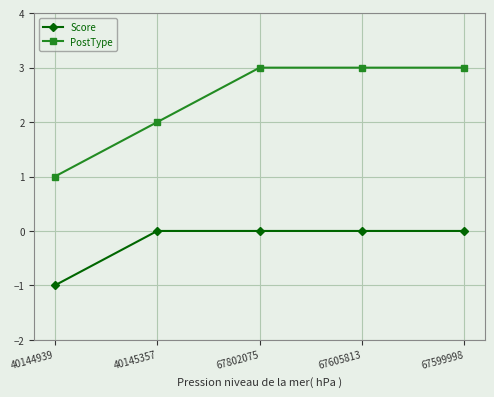

Which series has the largest total across all categories?

PostType